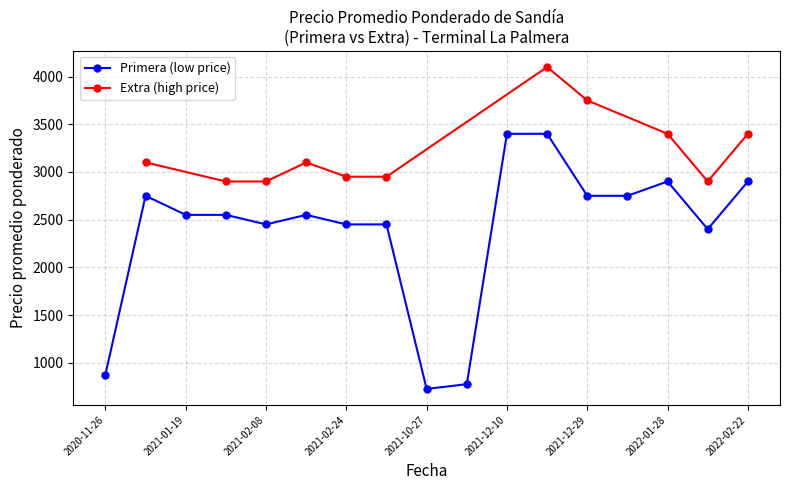

True or false: Primera (low price) has more than 0 interior local peaks.

True